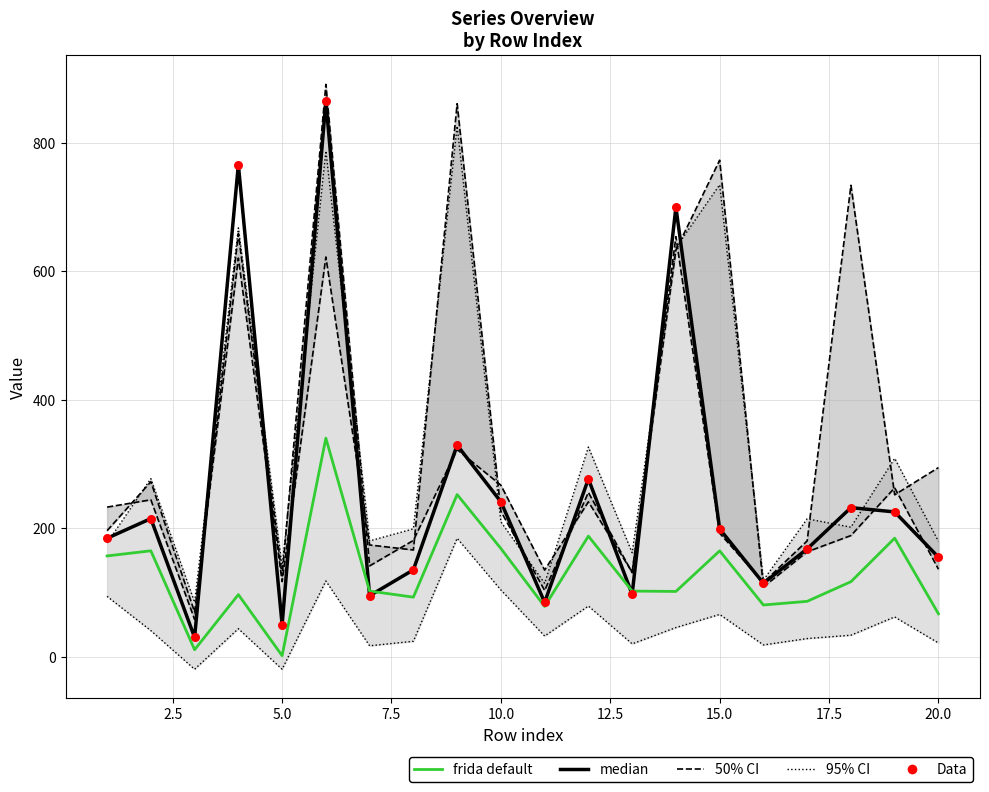

What are all the series names shown in the legend?

95% CI, 50% CI, median, frida default, Data